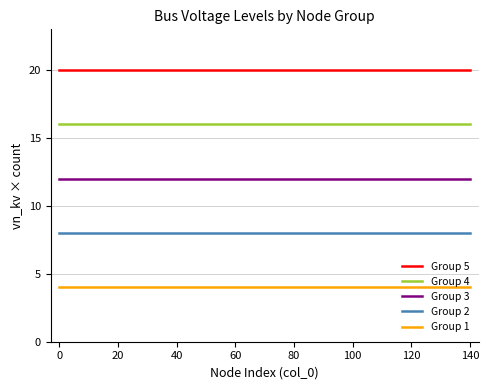

Reading right to left, extract all data points from this chart.

Group 5: 20	20	20	20	20	20	20	20	20	20	20	20	20	20	20
Group 4: 16	16	16	16	16	16	16	16	16	16	16	16	16	16	16
Group 3: 12	12	12	12	12	12	12	12	12	12	12	12	12	12	12
Group 2: 8	8	8	8	8	8	8	8	8	8	8	8	8	8	8
Group 1: 4	4	4	4	4	4	4	4	4	4	4	4	4	4	4